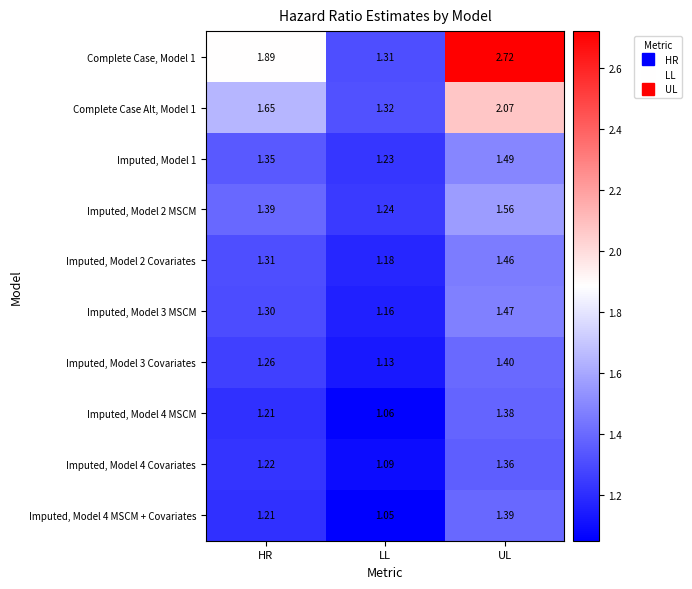

At which category is the sum across all series the highest?

UL